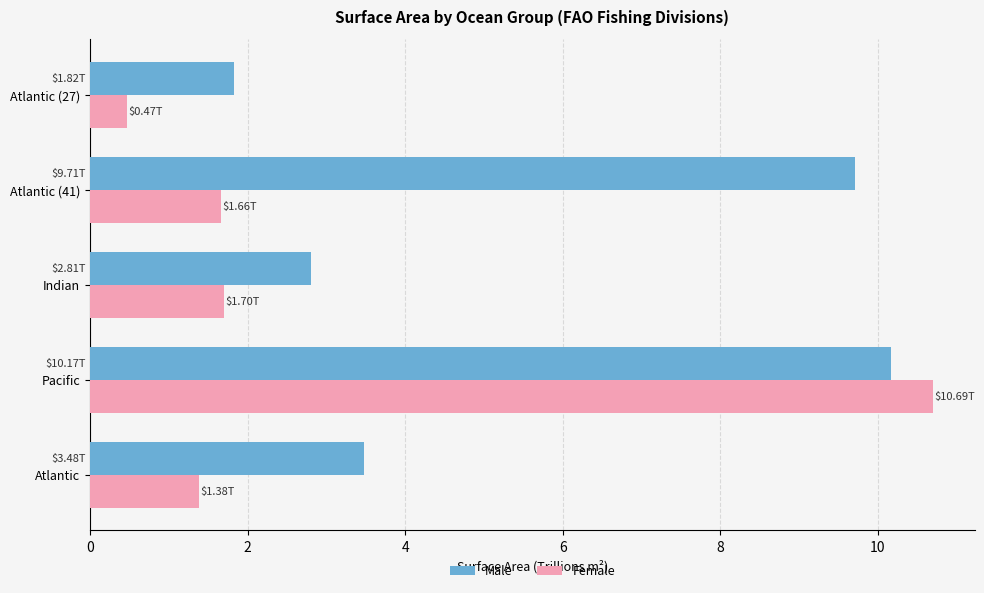

Rank the series by their average value, from lowest to highest.

Female, Male